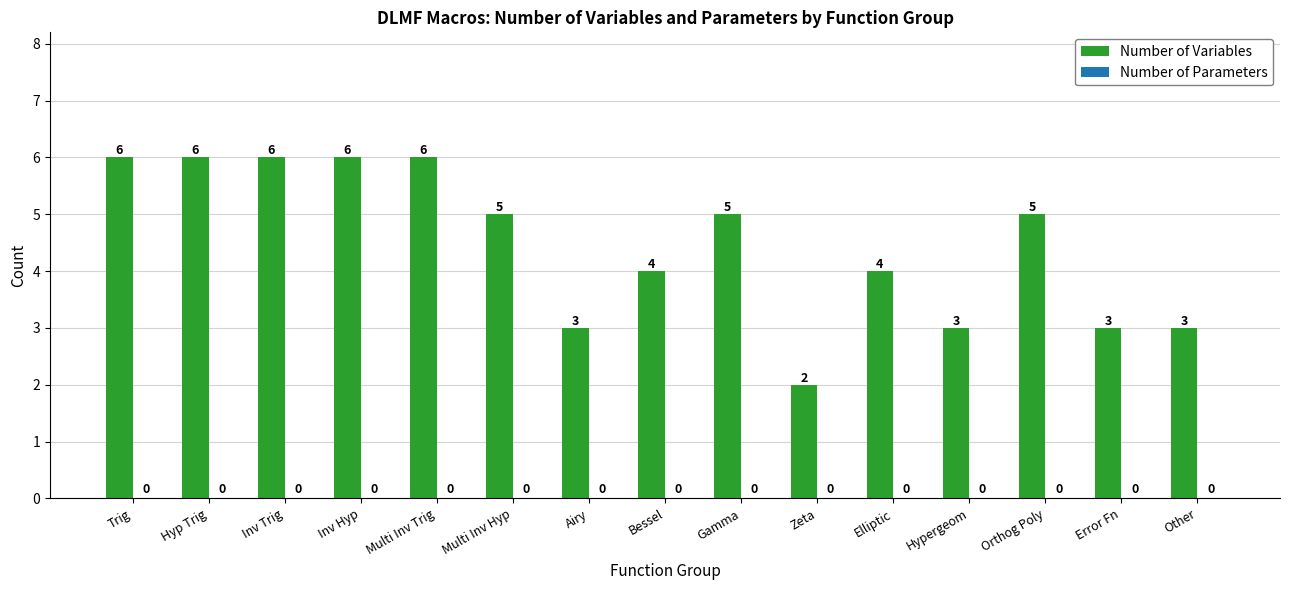

Approximately how many times larger is the value at Inv Hyp compared to Multi Inv Hyp?

1.2